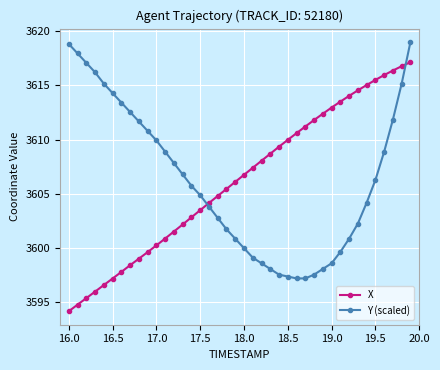

Rank the series by their maximum value, from highest to lowest.

Y (scaled), X